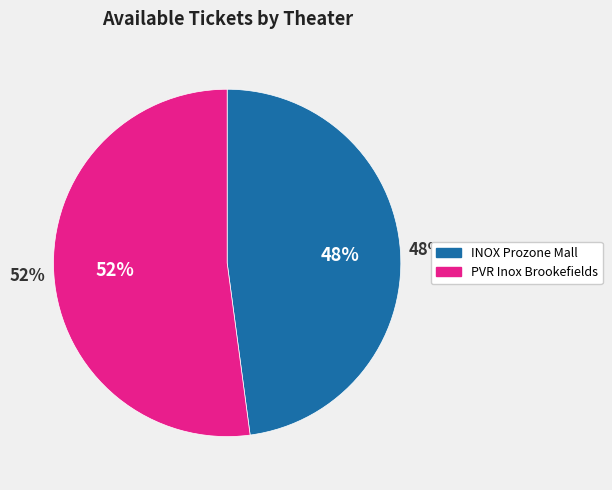

Combined, do INOX Prozone Mall, Sathy Road and PVR Inox Brookefields Mall, Coimbatore account for over 50%?

Yes